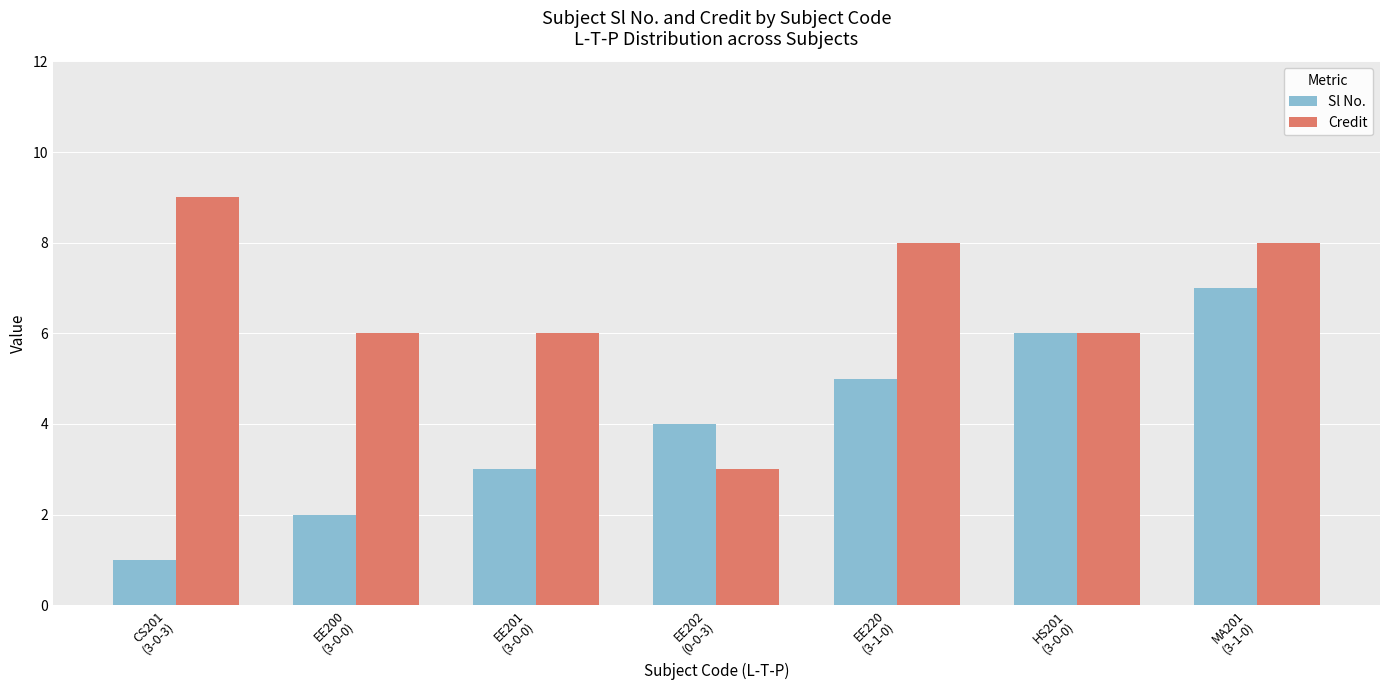

What is the total value across all series at MA201
(3-1-0)?

15